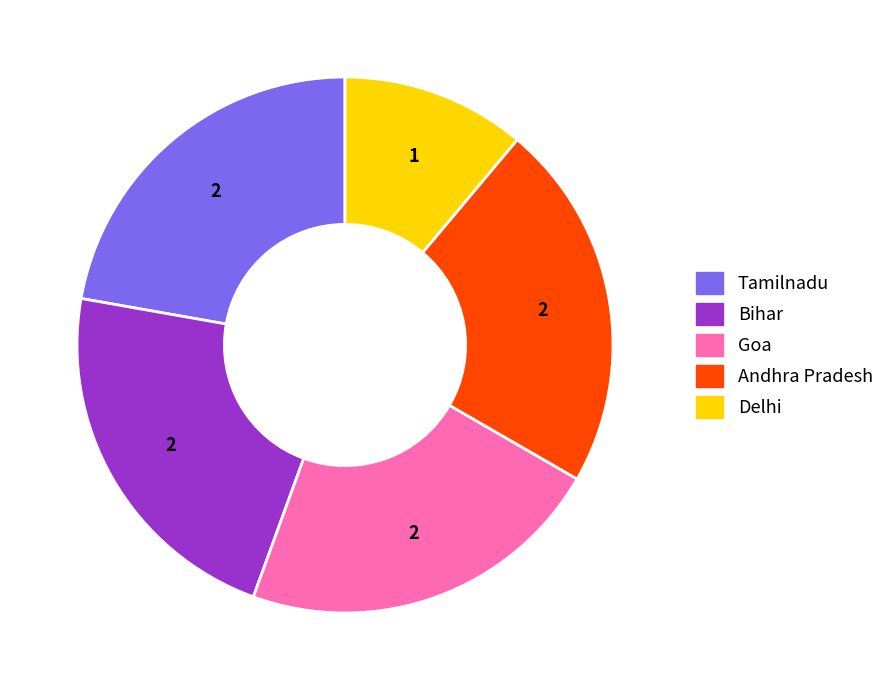

Do Tamilnadu and Andhra Pradesh together represent more than half of the pie?

No